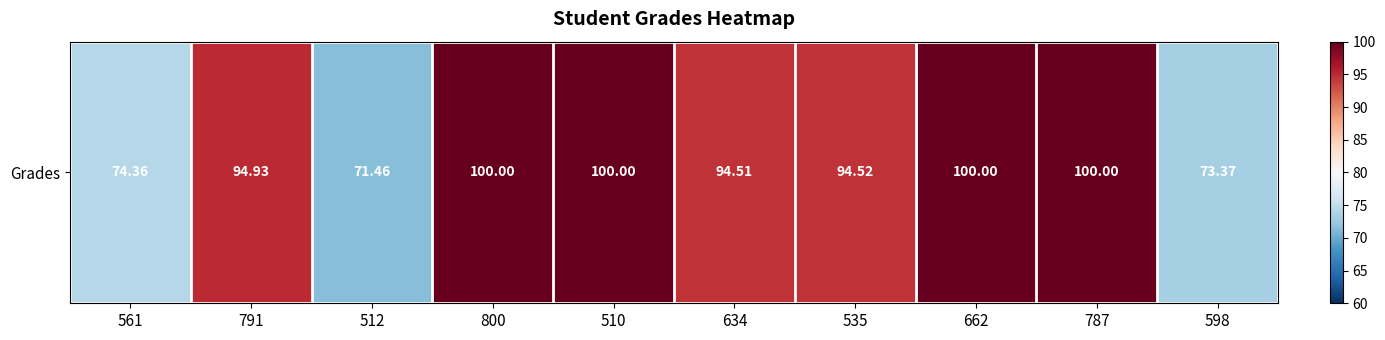

Between 634 and 791, which is larger?

791